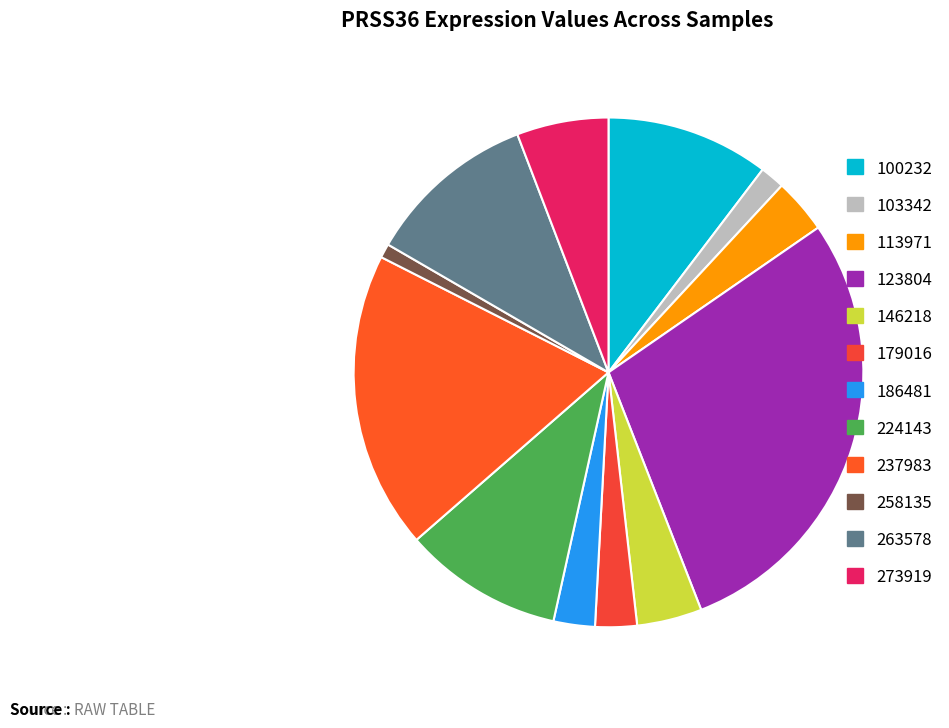

To the nearest percent, what is the average slice percentage?

8%